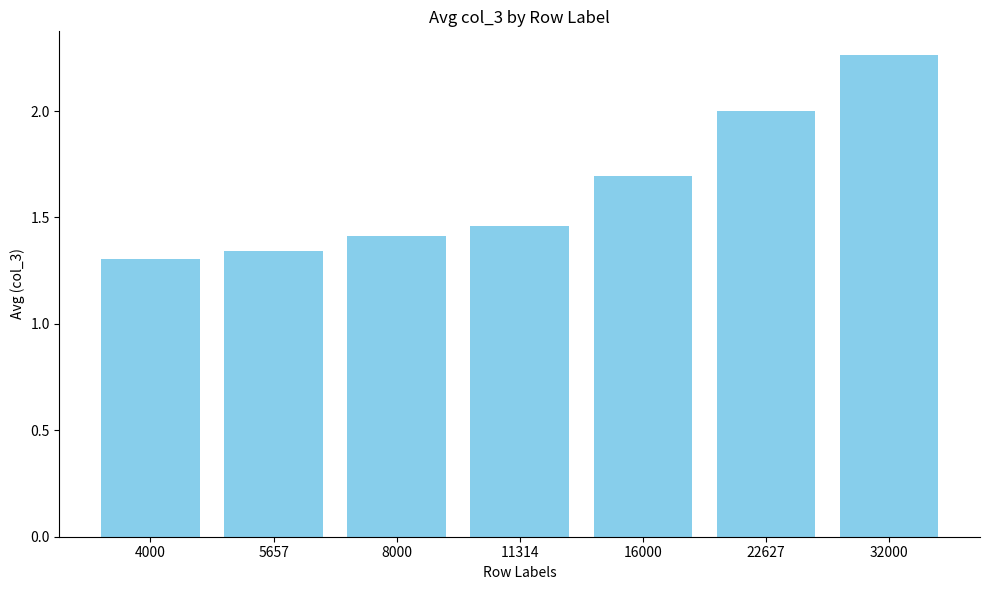

Is it true that the value at 16000 is 2.5?

False